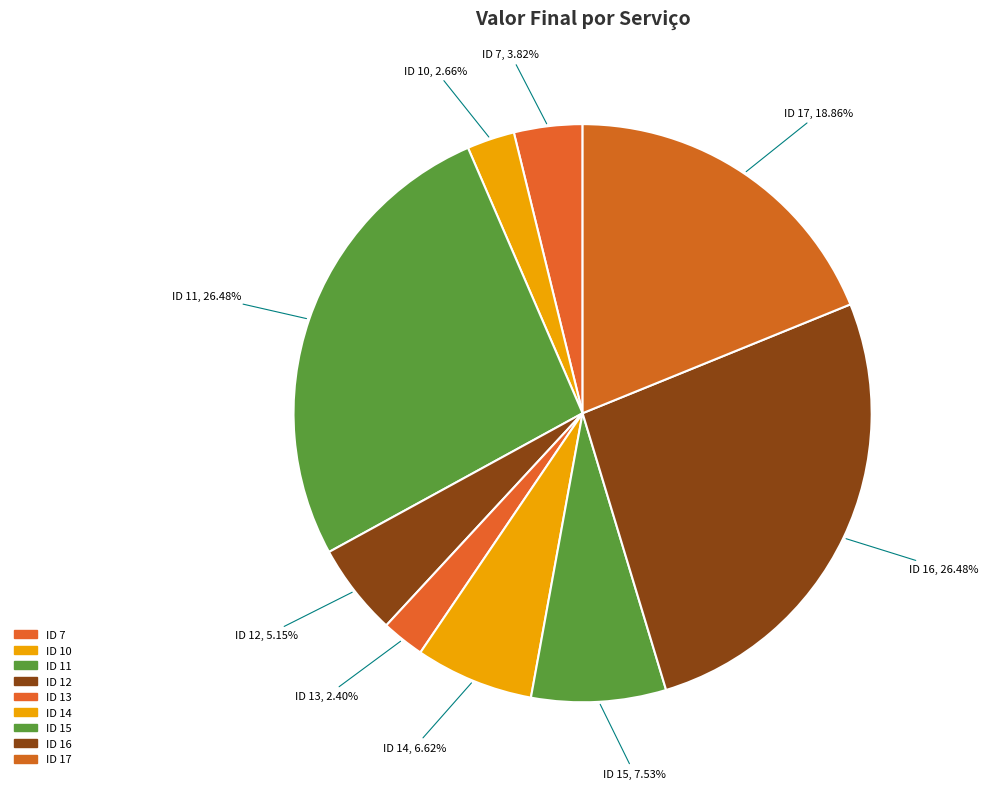

Which has a higher value, ID 12 or ID 17?

ID 17